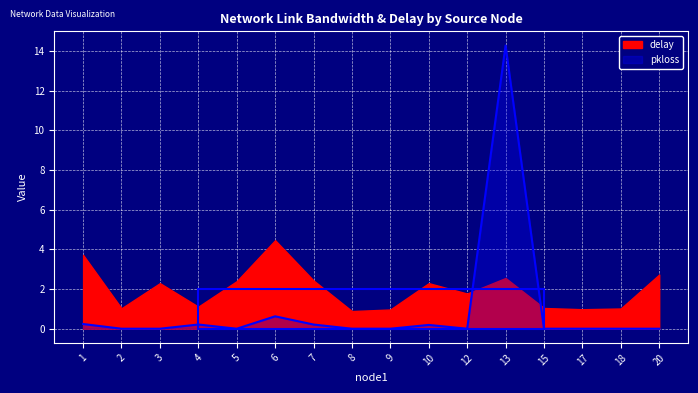

What is the difference between the maximum and minimum values?

14.3